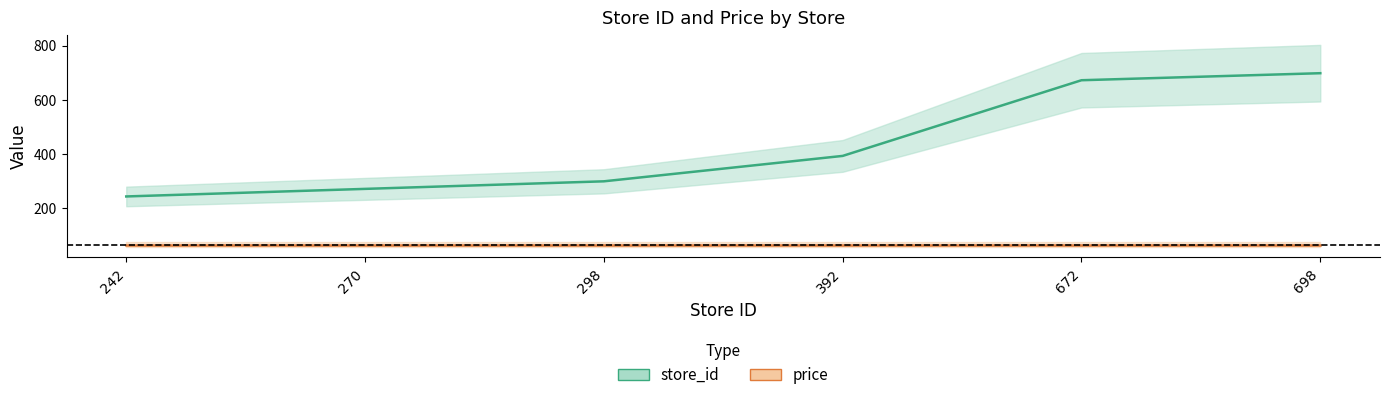

What is the greatest value displayed?

698